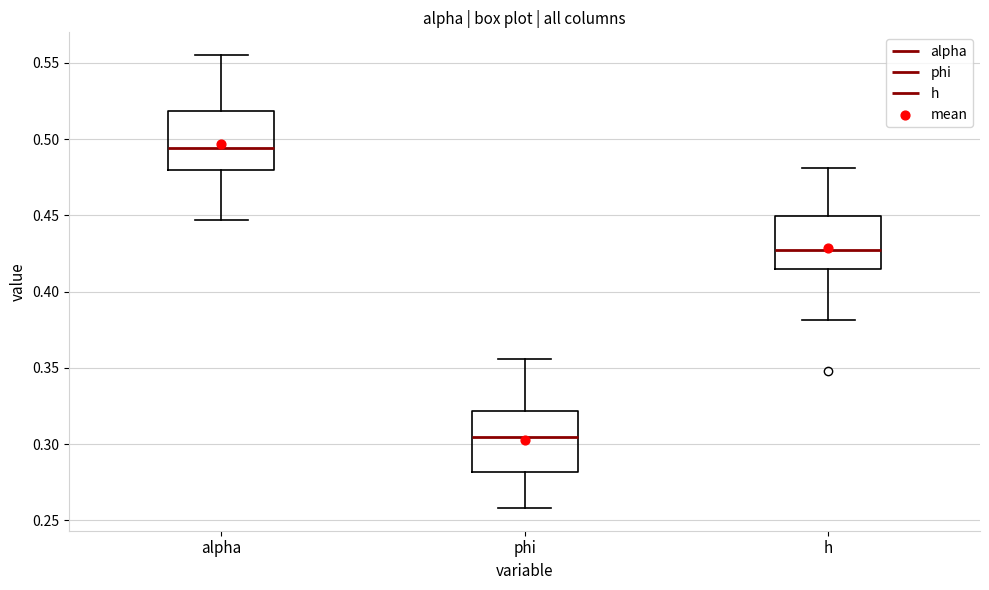

Reading left to right, transcribe this box plot: for each box, give where its median line is, the range the box spans, and where its two whiskers end, as read against the y-axis. The values are not printed on the chart, so give them approximately, as read against the axis.

alpha: median 0.495, box 0.480 to 0.520, whiskers 0.445 to 0.555
phi: median 0.305, box 0.280 to 0.320, whiskers 0.260 to 0.355
h: median 0.425, box 0.415 to 0.450, whiskers 0.380 to 0.480